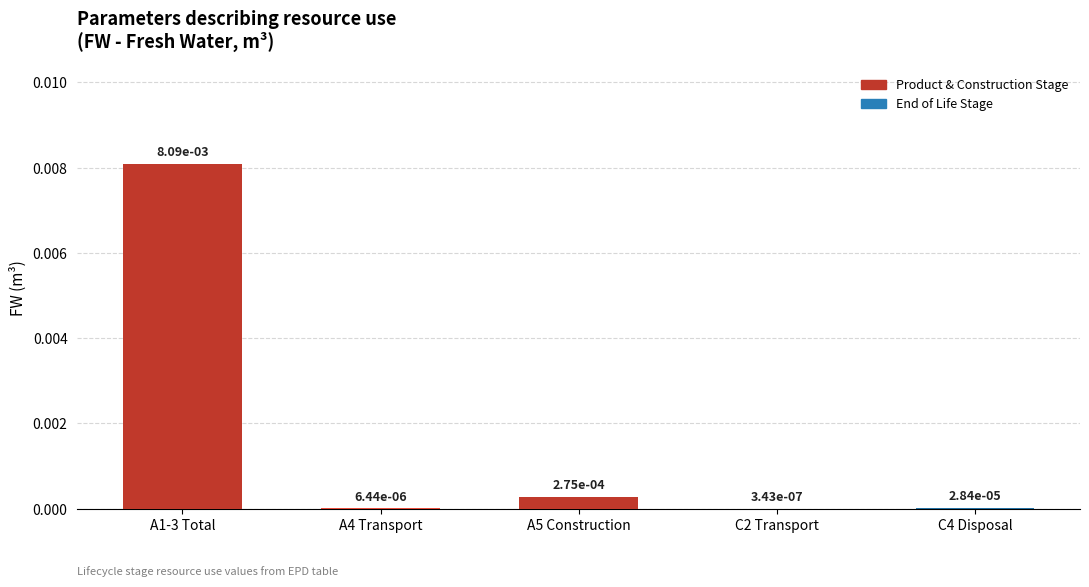

Which label corresponds to the largest value in the chart?

A1-3 Total